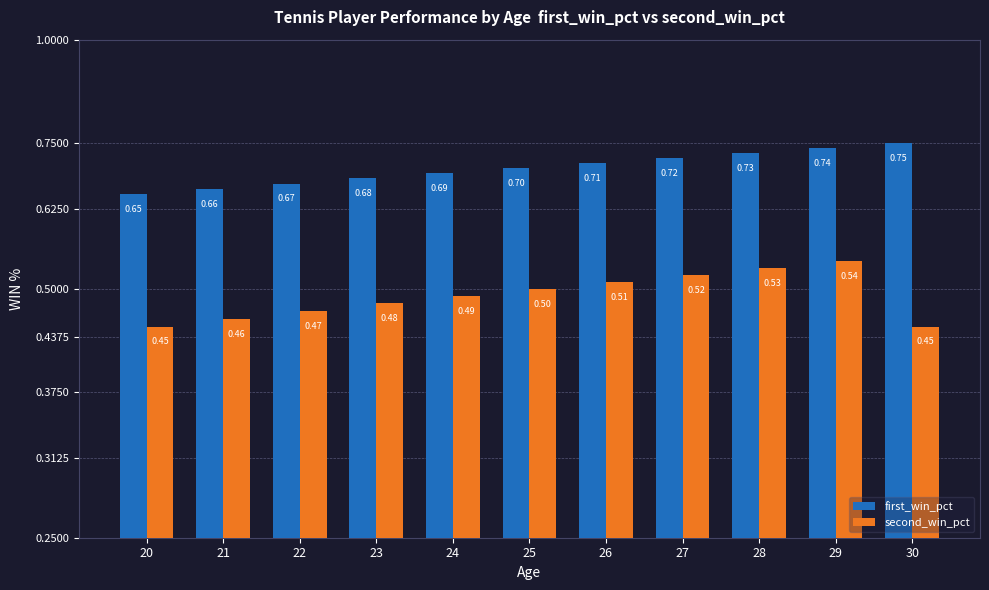

At which category is the sum across all series the highest?

29